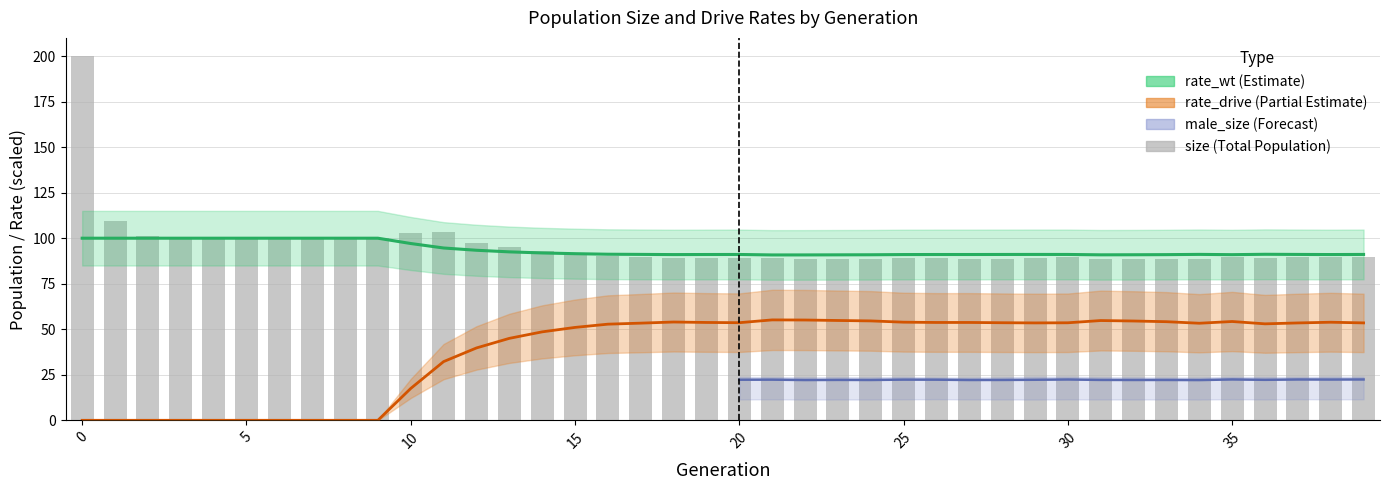

True or false: the data shows 91.3 at 15.

True